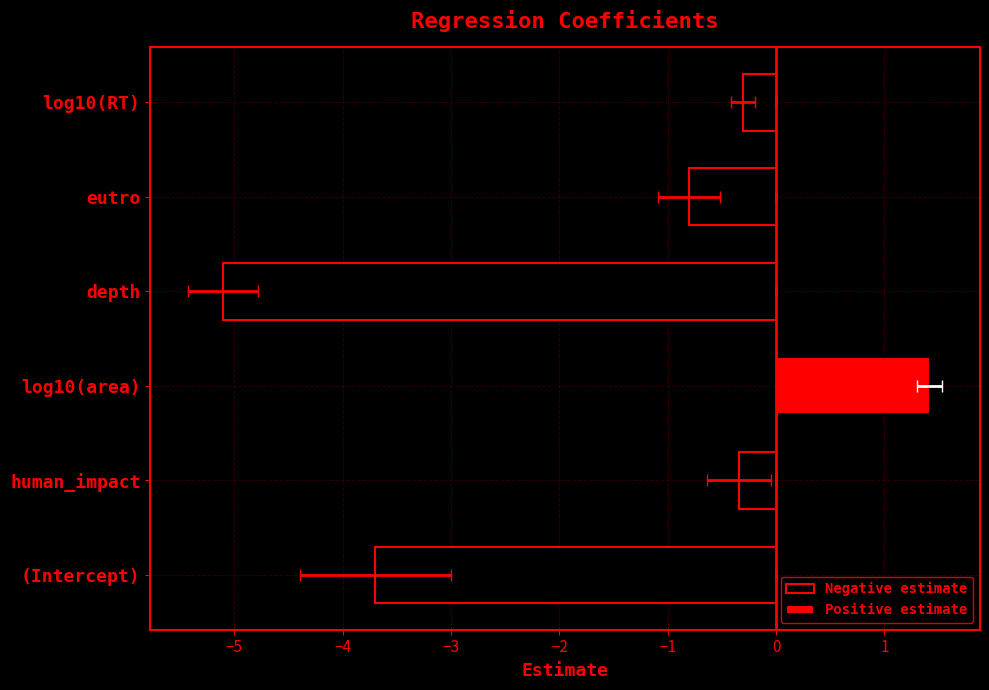

Reading left to right, list all the values displayed in this chart.

Negative estimate: -3.7	-0.3	0.0	-5.1	-0.8	-0.3
Positive estimate: 0.0	0.0	1.4	0.0	0.0	0.0